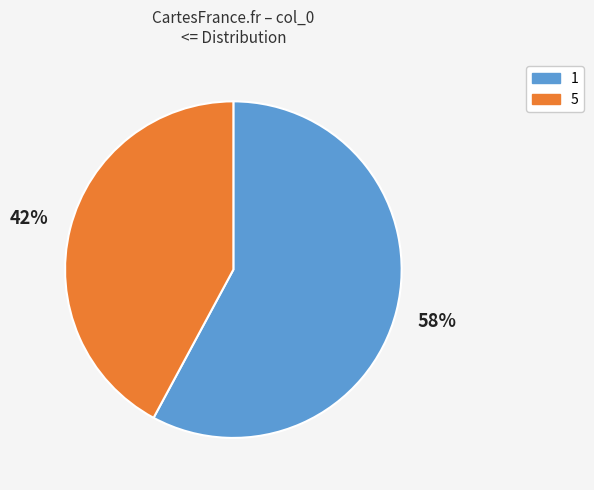

How many segments does this pie chart have?

2